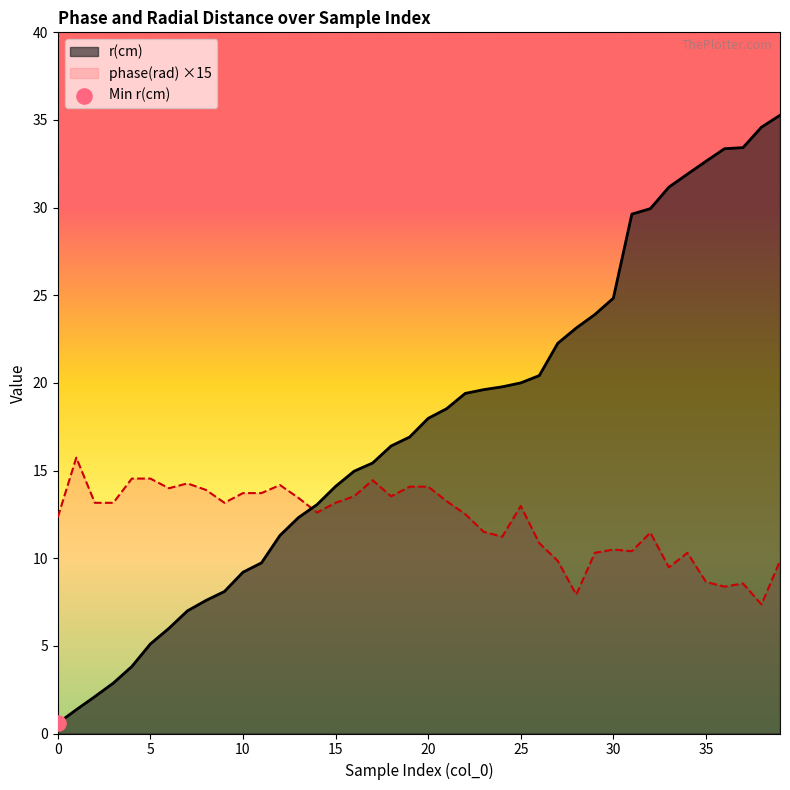

At how many categories does at least one series exceed 25?

9